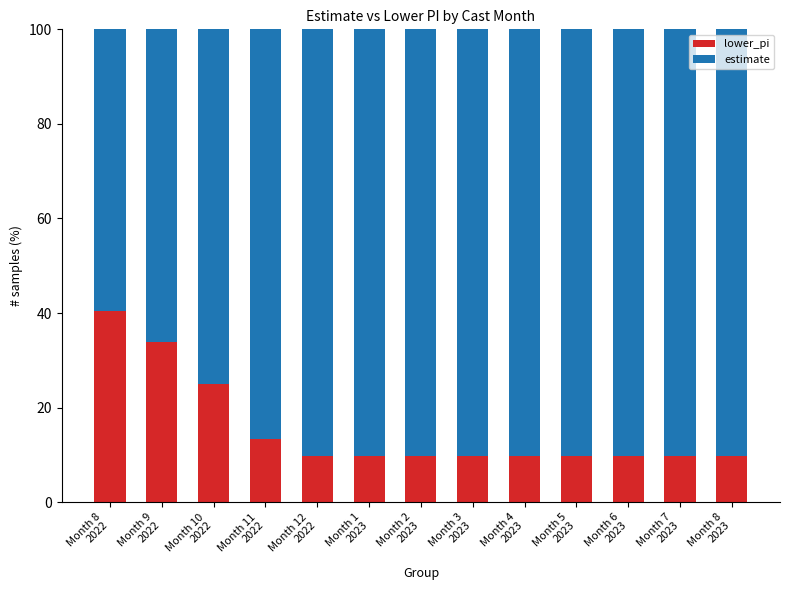

Reading right to left, transcribe the values for lower_pi.

9.7	9.7	9.7	9.7	9.7	9.7	9.7	9.7	9.7	13.3	24.9	33.8	40.5